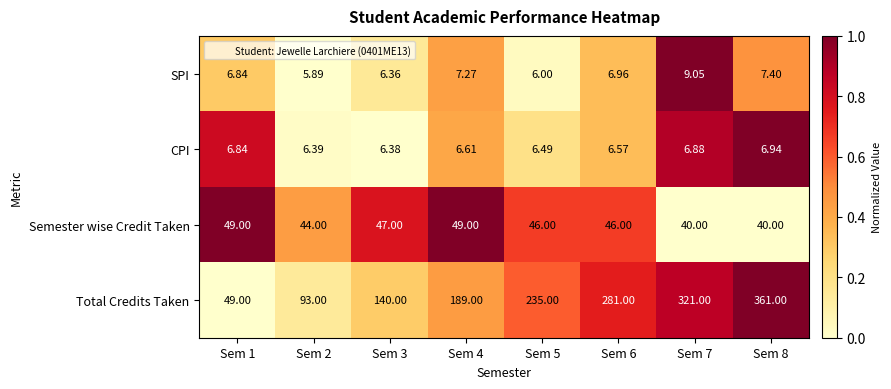

Which series has the widest spread of values?

Total Credits Taken